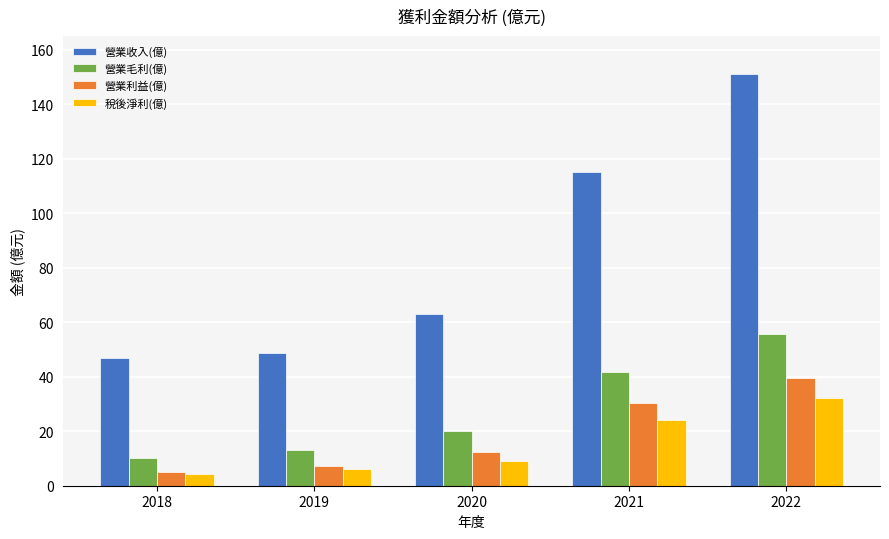

At which label does 營業毛利(億) reach its minimum?

2018